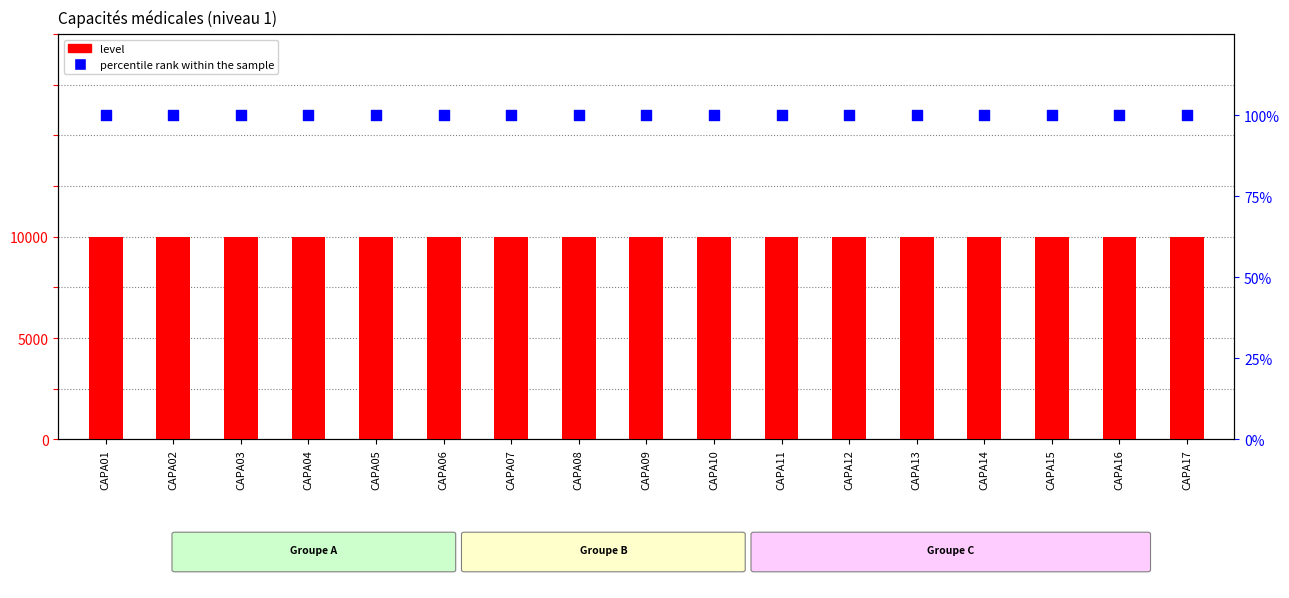

Which series reaches the maximum Y coordinate?

percentile rank within the sample